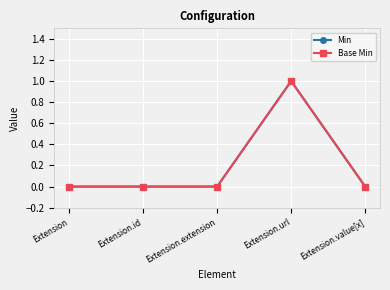

How many data points does each series have?

5